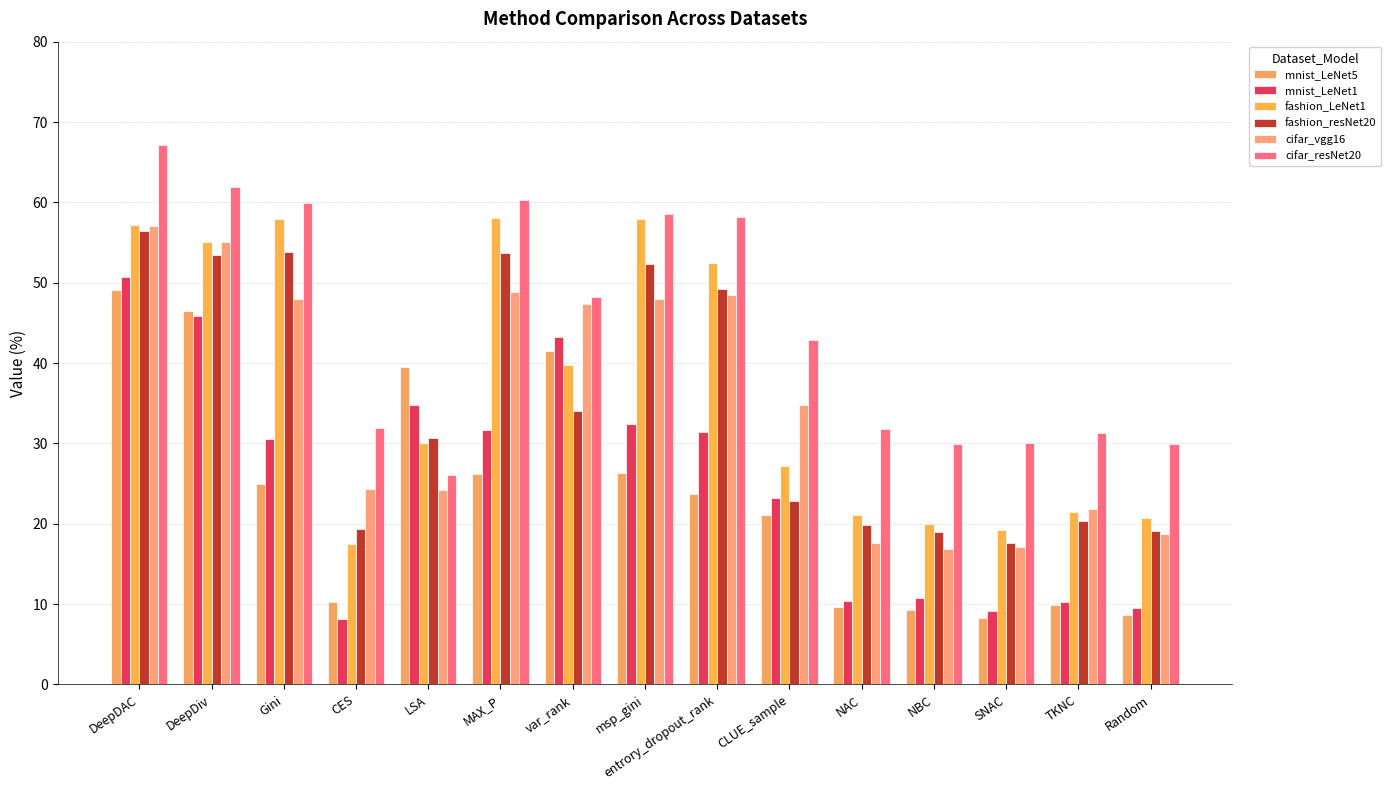

Reading left to right, extract all data points from this chart.

mnist_LeNet5: DeepDAC=49.1	DeepDiv=46.5	Gini=25.0	CES=10.2	LSA=39.5	MAX_P=26.2	var_rank=41.5	msp_gini=26.3	entrory_dropout_rank=23.7	CLUE_sample=21.1	NAC=9.6	NBC=9.3	SNAC=8.2	TKNC=9.9	Random=8.7
mnist_LeNet1: DeepDAC=50.7	DeepDiv=45.8	Gini=30.6	CES=8.1	LSA=34.8	MAX_P=31.7	var_rank=43.2	msp_gini=32.5	entrory_dropout_rank=31.5	CLUE_sample=23.2	NAC=10.4	NBC=10.7	SNAC=9.1	TKNC=10.3	Random=9.5
fashion_LeNet1: DeepDAC=57.2	DeepDiv=55.1	Gini=57.9	CES=17.5	LSA=30.1	MAX_P=58.0	var_rank=39.7	msp_gini=57.9	entrory_dropout_rank=52.4	CLUE_sample=27.2	NAC=21.1	NBC=20.0	SNAC=19.2	TKNC=21.4	Random=20.7
fashion_resNet20: DeepDAC=56.4	DeepDiv=53.4	Gini=53.8	CES=19.4	LSA=30.6	MAX_P=53.7	var_rank=34.0	msp_gini=52.3	entrory_dropout_rank=49.2	CLUE_sample=22.8	NAC=19.8	NBC=19.0	SNAC=17.6	TKNC=20.3	Random=19.1
cifar_vgg16: DeepDAC=57.0	DeepDiv=55.0	Gini=48.0	CES=24.3	LSA=24.2	MAX_P=48.9	var_rank=47.4	msp_gini=47.9	entrory_dropout_rank=48.4	CLUE_sample=34.7	NAC=17.7	NBC=16.9	SNAC=17.1	TKNC=21.9	Random=18.8
cifar_resNet20: DeepDAC=67.1	DeepDiv=62.0	Gini=59.9	CES=31.9	LSA=26.1	MAX_P=60.3	var_rank=48.3	msp_gini=58.6	entrory_dropout_rank=58.2	CLUE_sample=42.9	NAC=31.8	NBC=30.0	SNAC=30.1	TKNC=31.2	Random=29.9